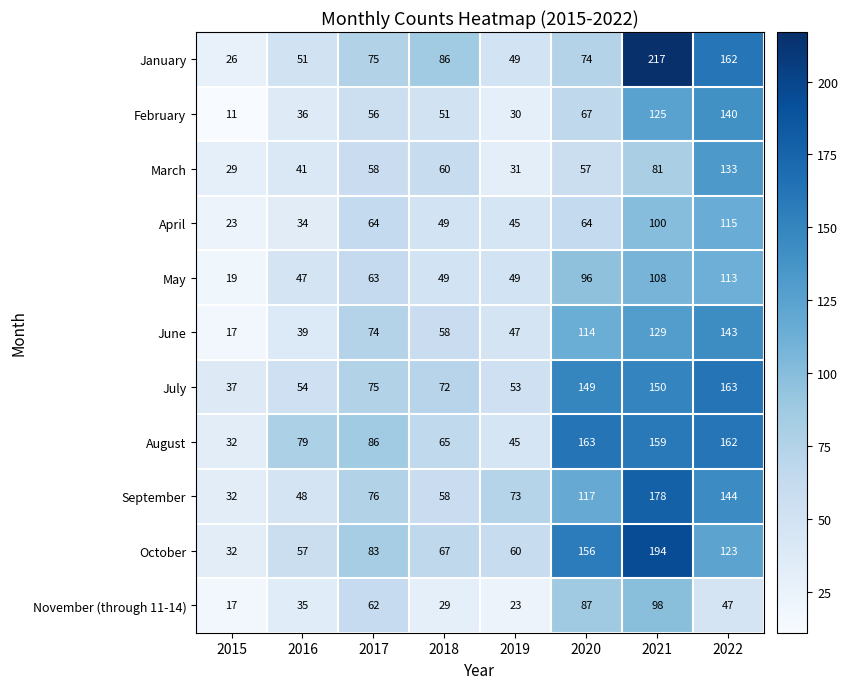

List the labels in order of January value, smallest first.

2015, 2019, 2016, 2020, 2017, 2018, 2022, 2021